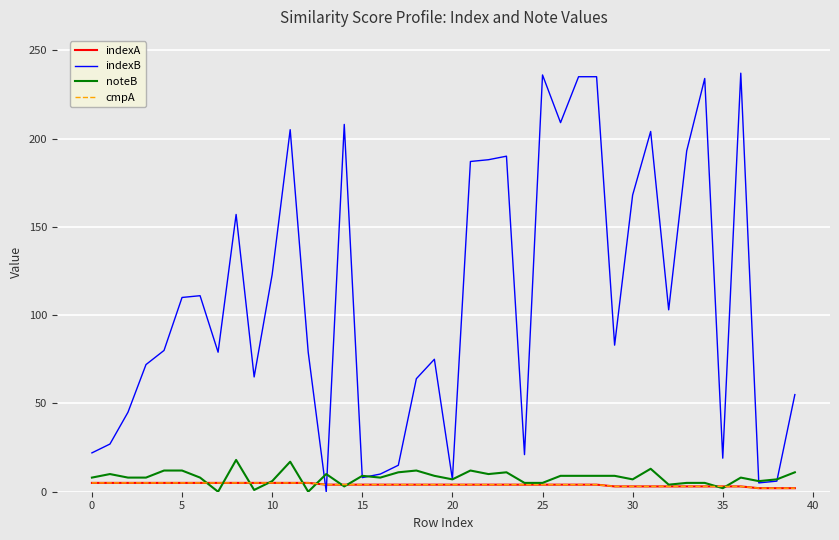

Which series has the largest total across all categories?

indexB